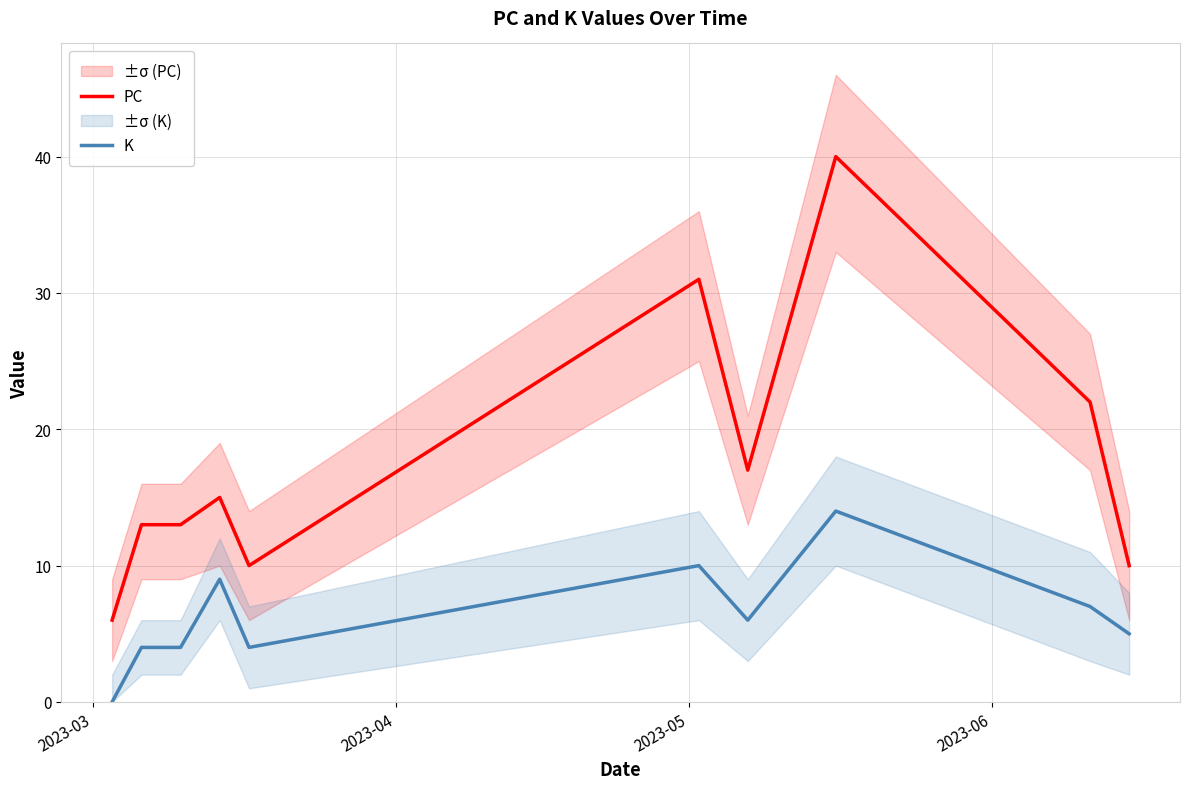

What is the lowest value of the PC series?

6